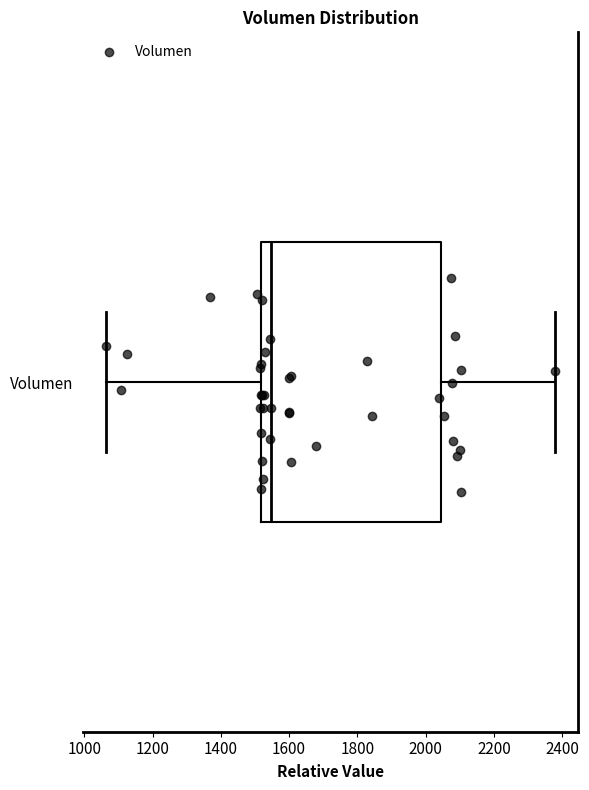

Read this box plot against the x-axis: the position of the median line, the range covered by the box, and the ends of both whiskers. The values are not printed on the chart, so give them approximately, as read against the axis.

median 1540, box 1520 to 2040, whiskers 1060 to 2380